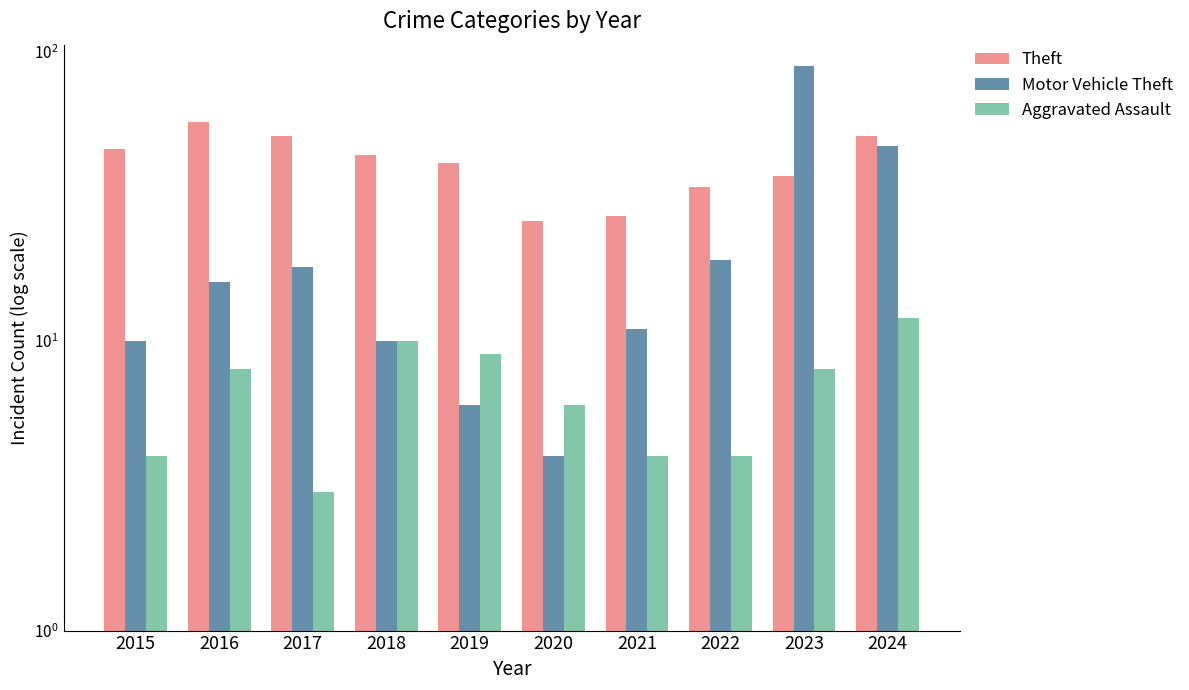

What is the difference between the maximum and minimum values in the Aggravated Assault series?

9